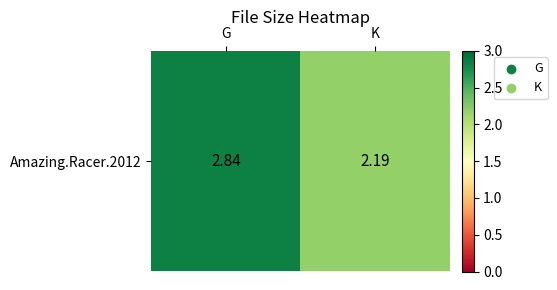

What is the sum of all values?

5.0